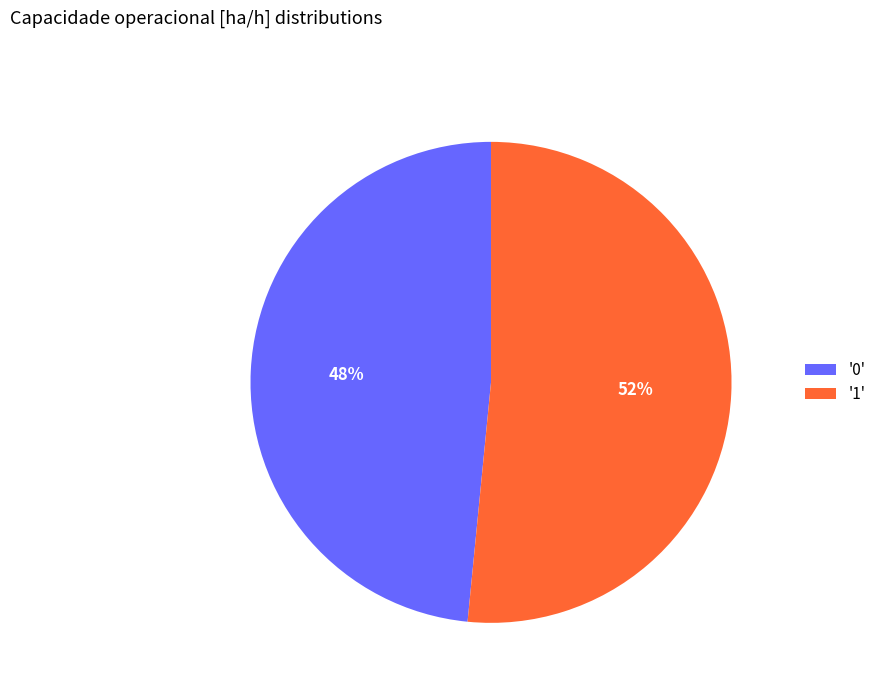

Which has a higher value, '0' or '1'?

'1'